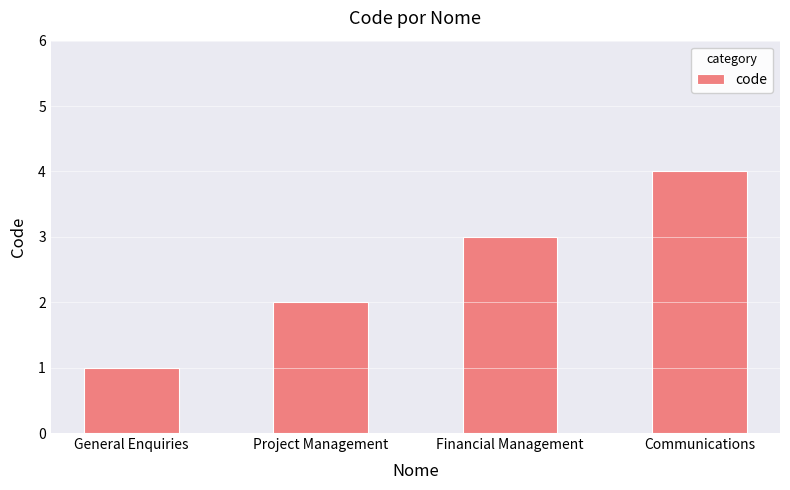

What is the value of the 3rd bar from the left?

3